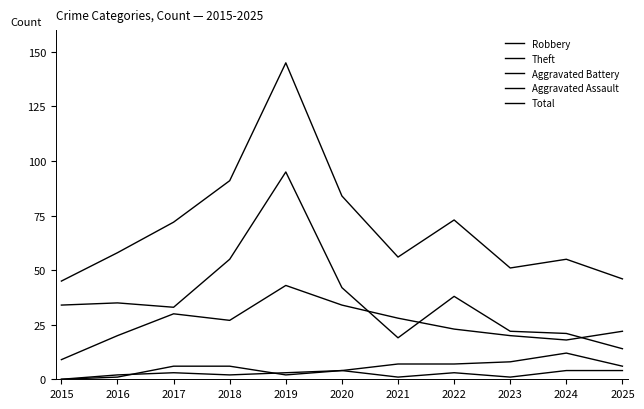

Is this an area chart (filled region under the line)?

No